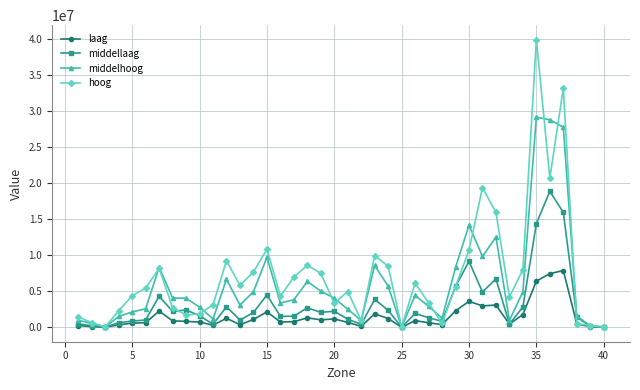

True or false: middelhoog has more than 1 interior local peaks.

True